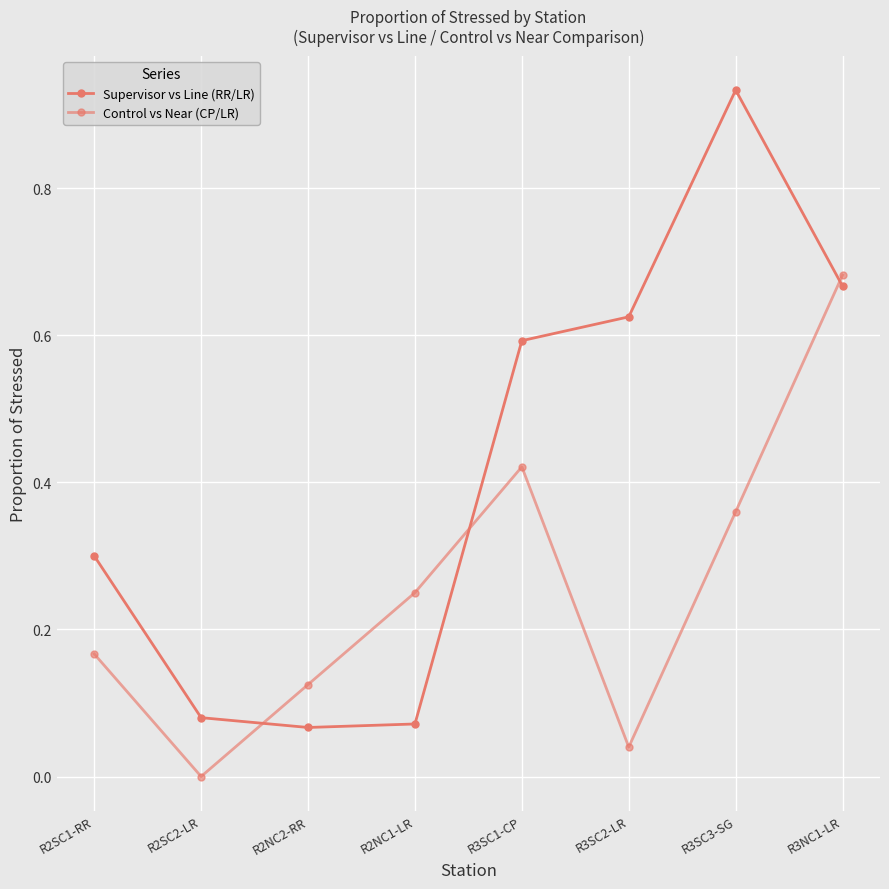

At which category is the sum across all series the highest?

R3NC1-LR